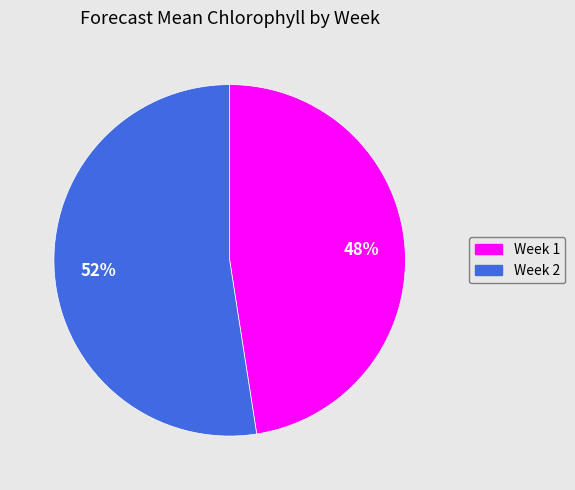

Does any single category account for the majority?

Yes